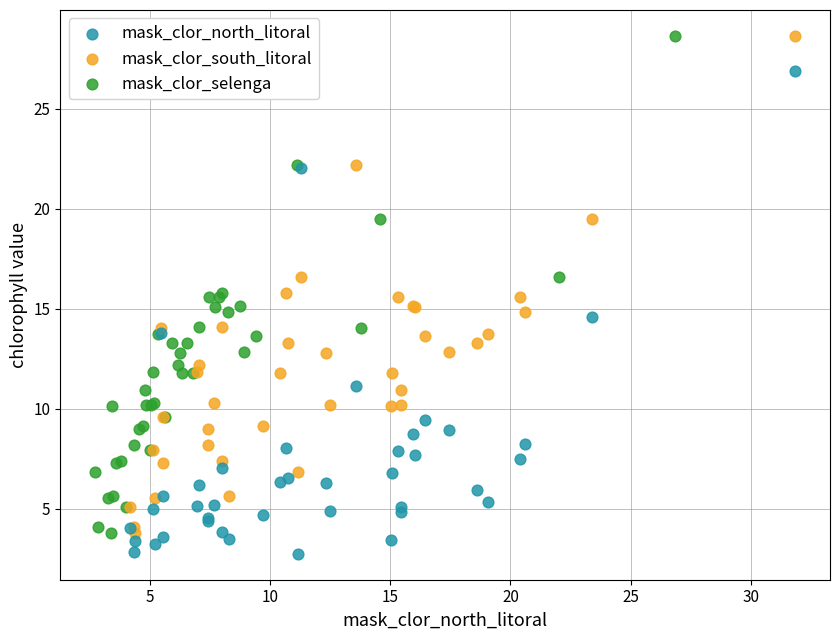

What are all the series names shown in the legend?

mask_clor_north_litoral, mask_clor_south_litoral, mask_clor_selenga